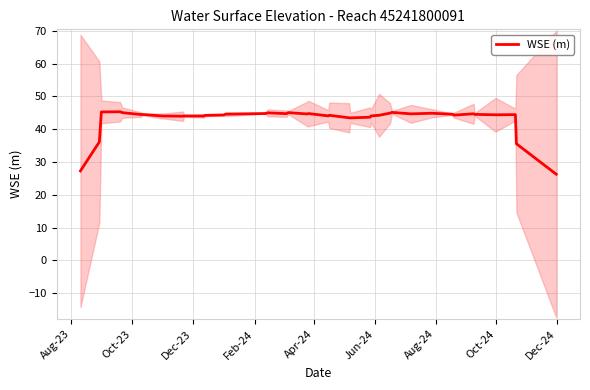

What is the highest value of the WSE (m) series?

45.3